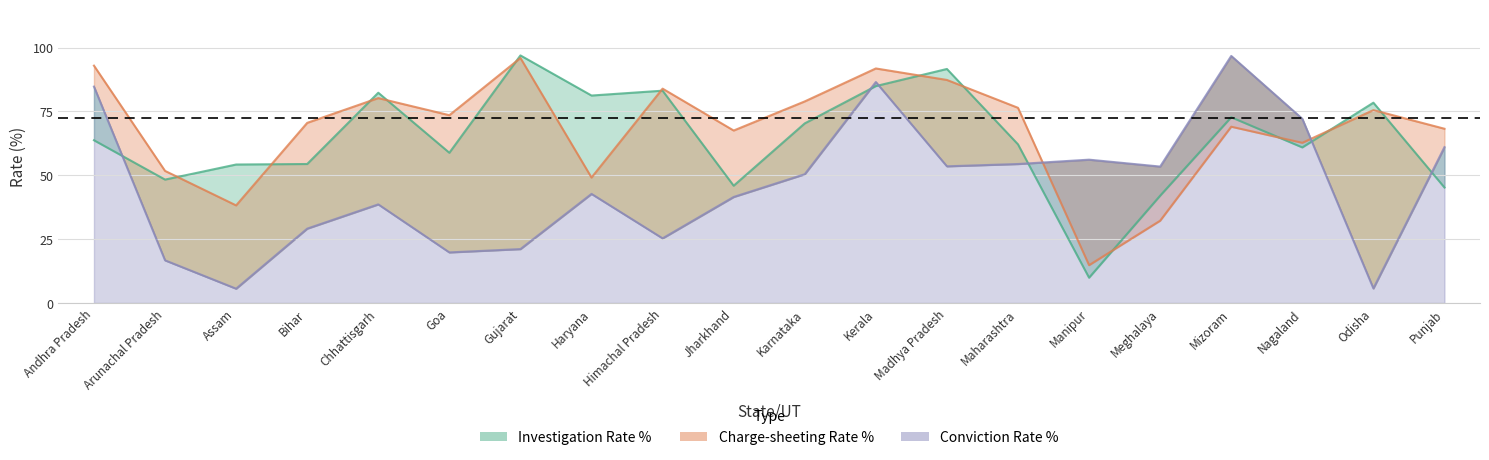

How many times do Investigation Rate % and Charge-sheeting Rate % cross each other?

12